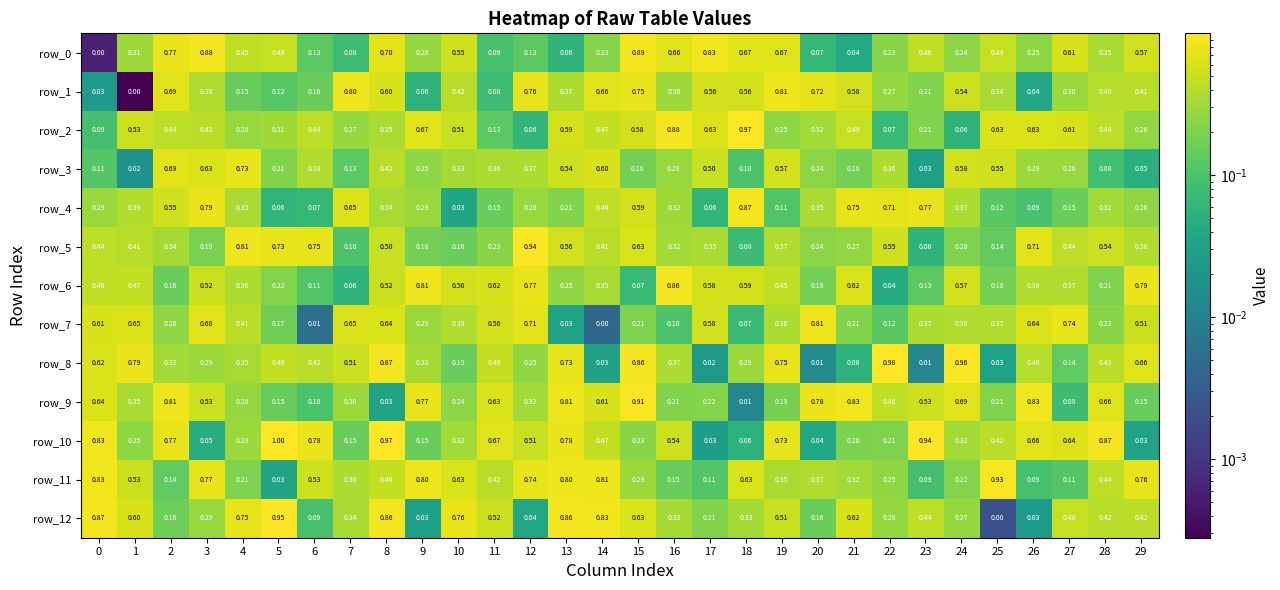

What is the average value of the row_3 series?

0.3